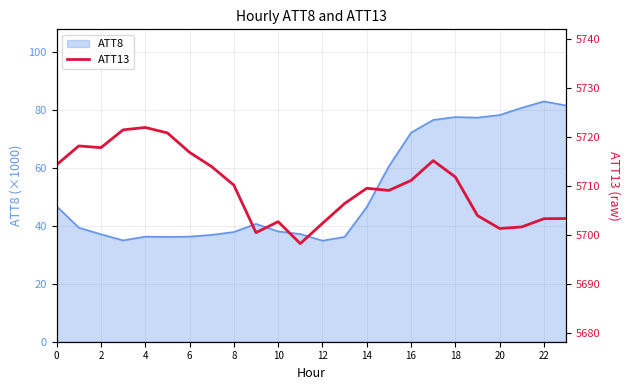

Is it true that ATT8 equals 36.3 at 6?

True